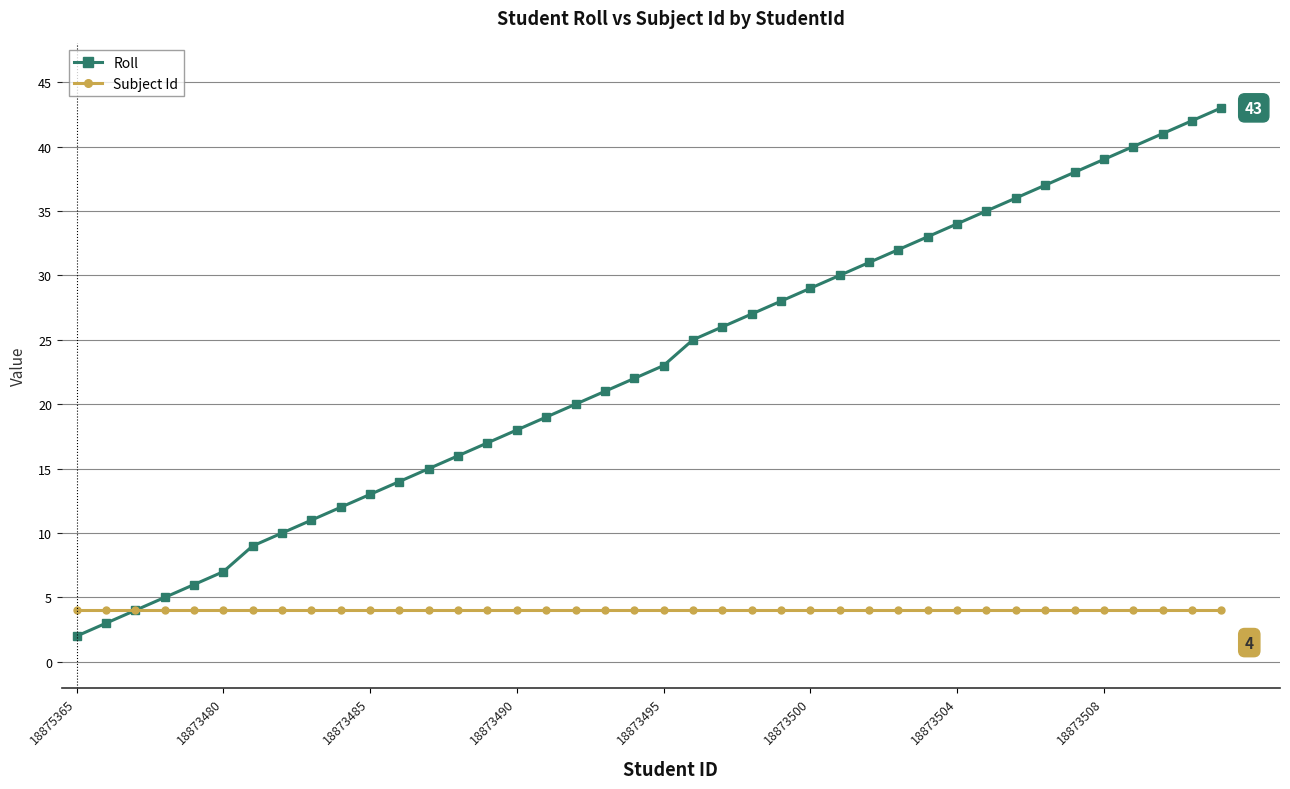

Rank the series by their average value, from highest to lowest.

Roll, Subject Id